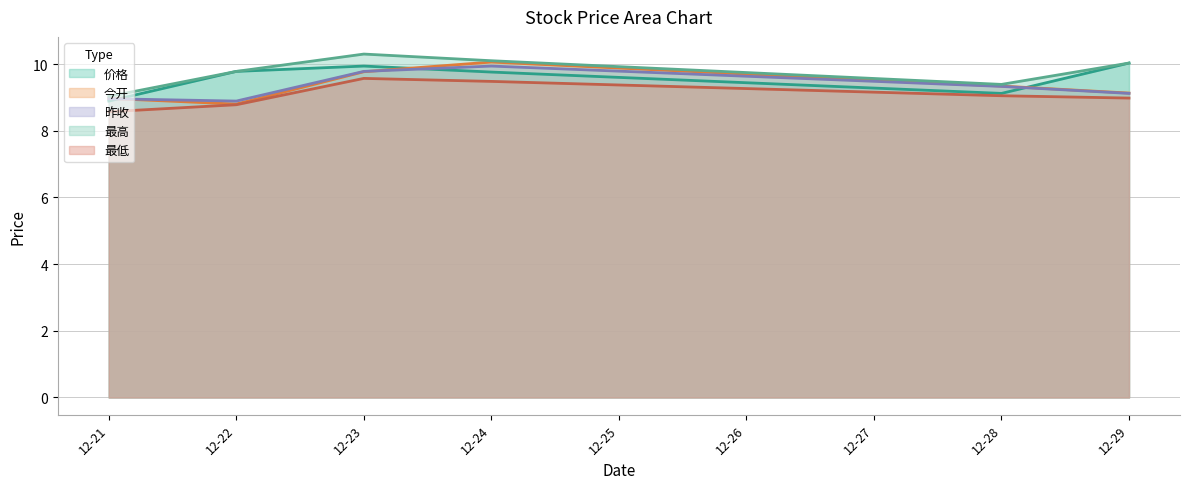

At which label does 最低 reach its minimum?

12-21